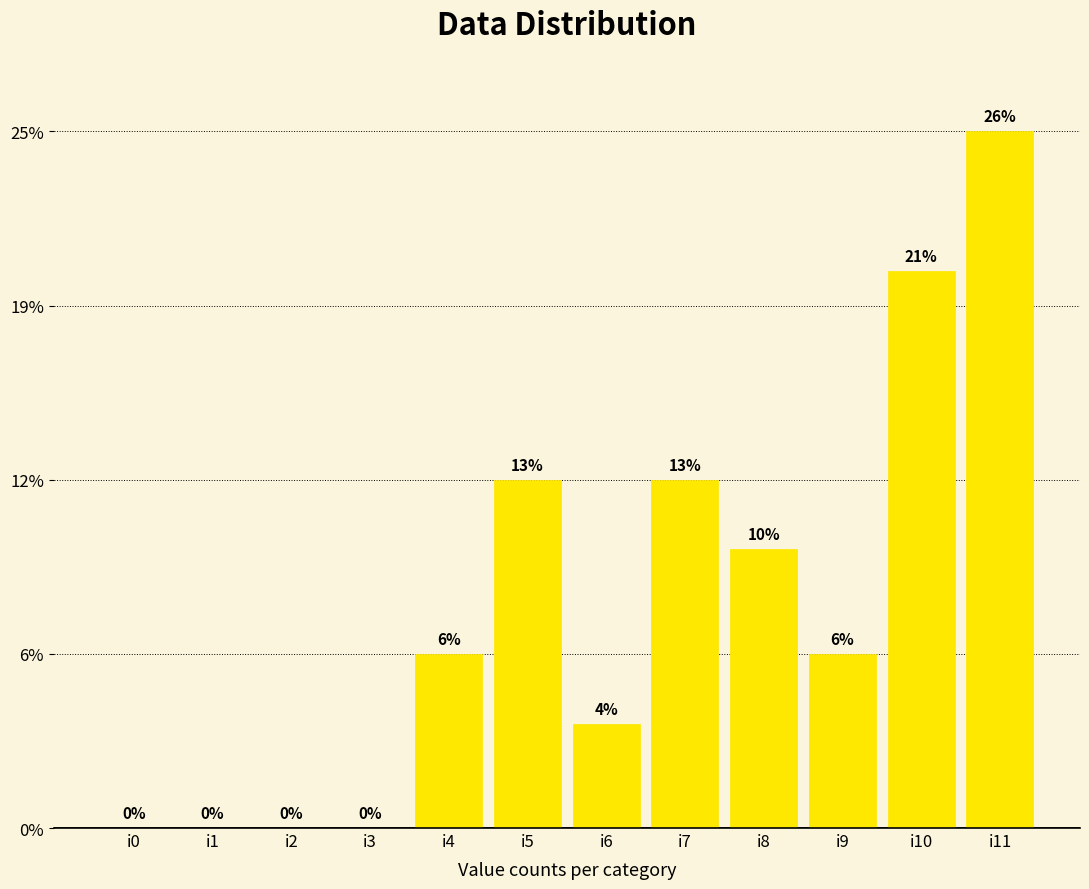

The chart shows a value of 0 at i0. True or false?

True